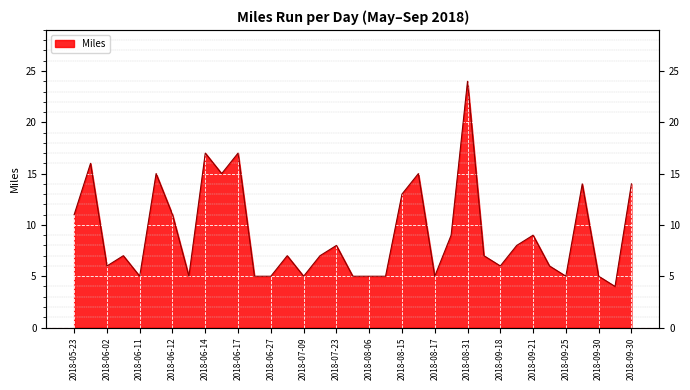

The value at 2018-06-02 is 3. True or false?

False